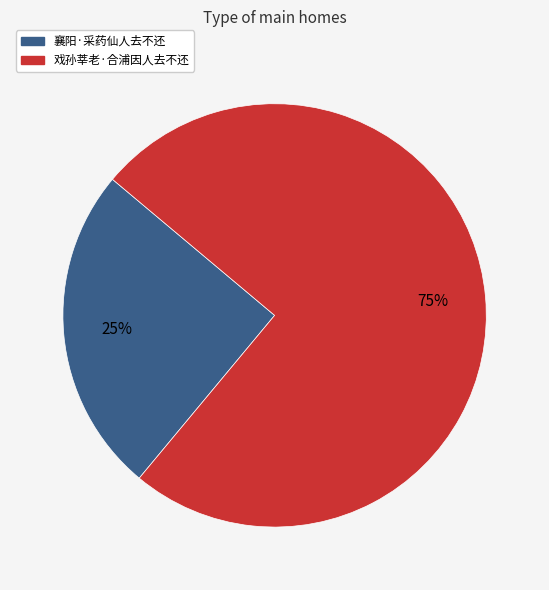

To the nearest percent, what percentage of the pie is 襄阳·采药仙人去不还?

25%